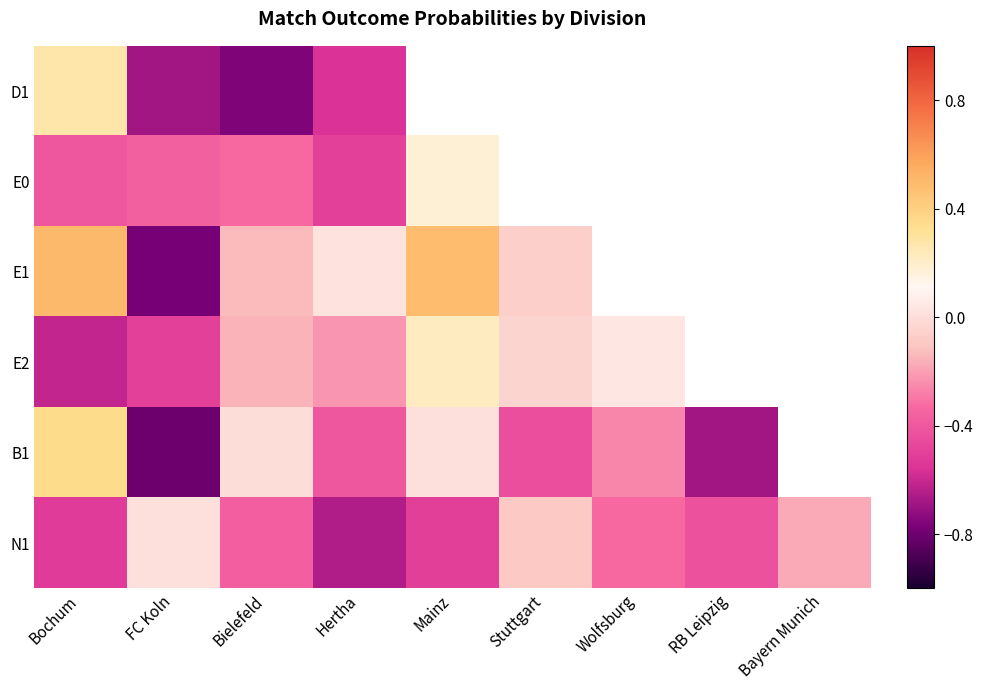

The D1 series shows -0.6 at Hertha. True or false?

True